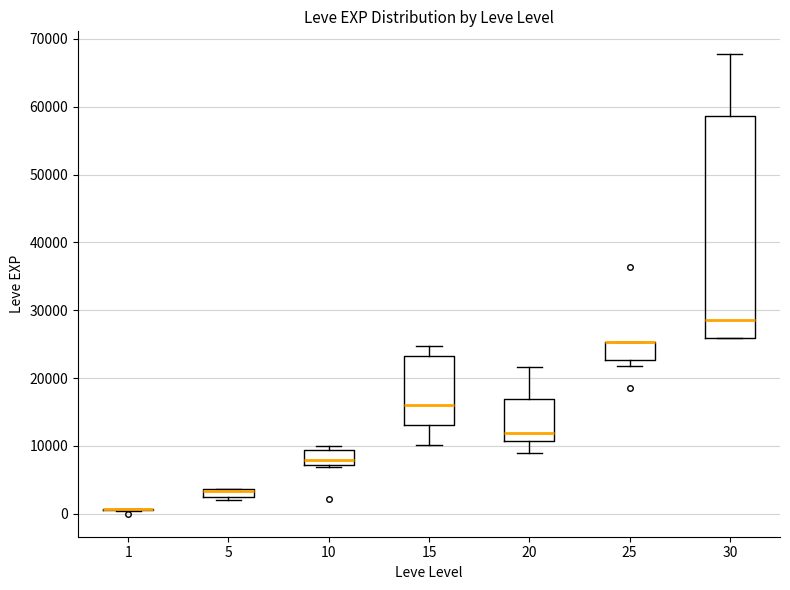

Where does the upper whisker of the box at x = 15 end on the y-axis? The values are not printed on the chart, so give them approximately, as read against the axis.

25000